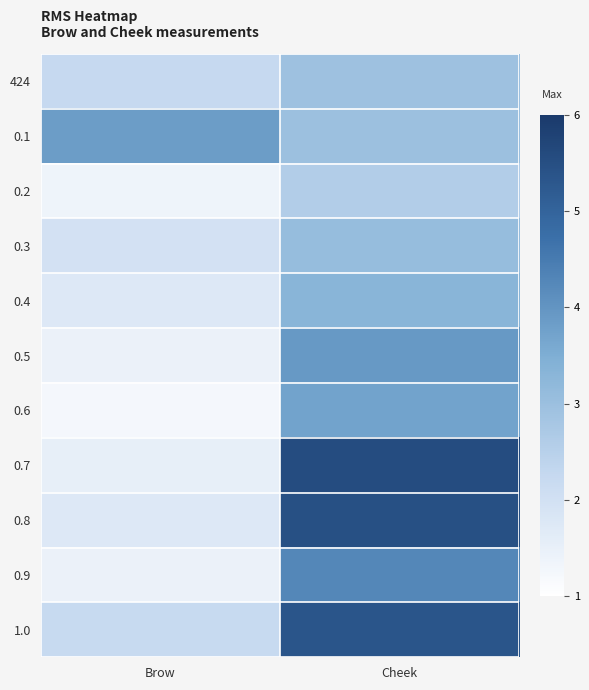

What is the spread (max minus min) of values at Brow?

2.6